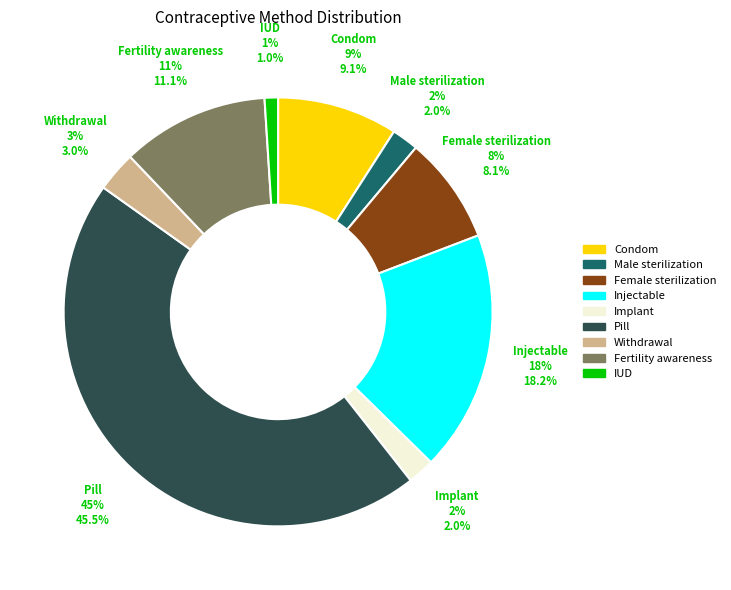

What is the largest slice in the pie chart?

Pill